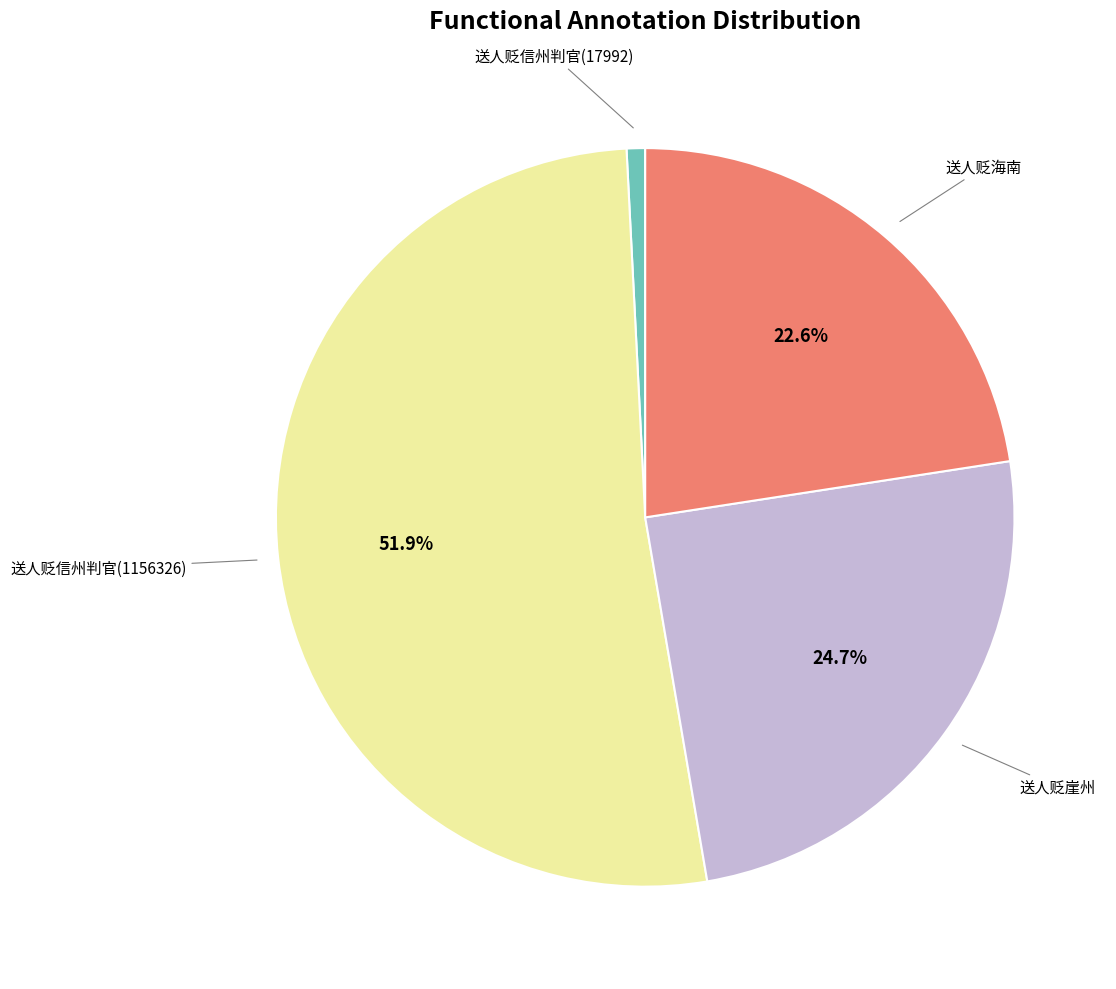

Is there any slice that represents more than half of the pie?

Yes